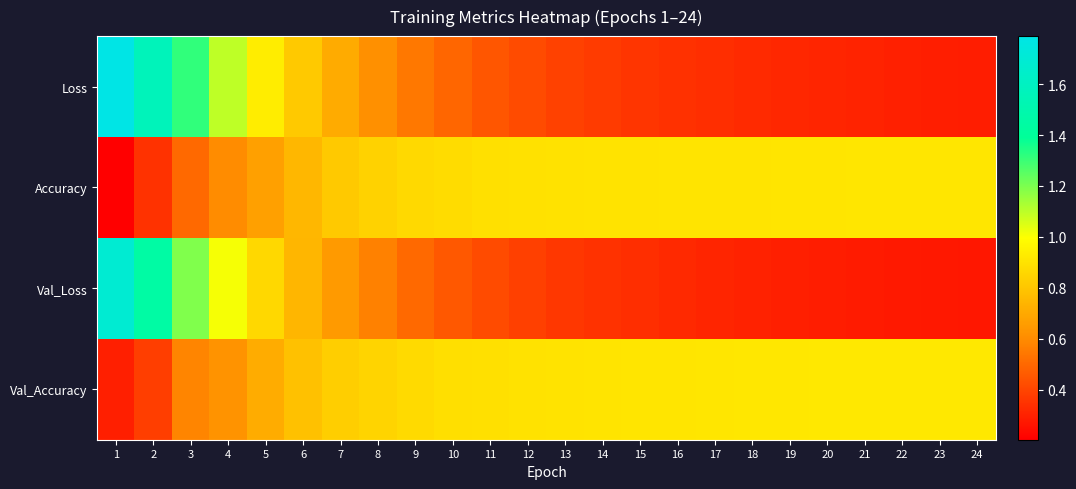

Reading left to right, extract all data points from this chart.

Loss: 1=1.8	2=1.6	3=1.3	4=1.1	5=0.9	6=0.8	7=0.7	8=0.6	9=0.5	10=0.5	11=0.5	12=0.4	13=0.4	14=0.4	15=0.4	16=0.3	17=0.3	18=0.3	19=0.3	20=0.3	21=0.3	22=0.3	23=0.3	24=0.3
Accuracy: 1=0.2	2=0.3	3=0.5	4=0.6	5=0.7	6=0.7	7=0.8	8=0.8	9=0.9	10=0.9	11=0.9	12=0.9	13=0.9	14=0.9	15=0.9	16=0.9	17=0.9	18=0.9	19=0.9	20=0.9	21=0.9	22=0.9	23=0.9	24=0.9
Val_Loss: 1=1.7	2=1.5	3=1.2	4=1.0	5=0.9	6=0.7	7=0.6	8=0.6	9=0.5	10=0.5	11=0.4	12=0.4	13=0.4	14=0.3	15=0.3	16=0.3	17=0.3	18=0.3	19=0.3	20=0.3	21=0.3	22=0.3	23=0.3	24=0.3
Val_Accuracy: 1=0.3	2=0.4	3=0.6	4=0.6	5=0.7	6=0.8	7=0.8	8=0.8	9=0.9	10=0.9	11=0.9	12=0.9	13=0.9	14=0.9	15=0.9	16=0.9	17=0.9	18=0.9	19=0.9	20=0.9	21=0.9	22=0.9	23=0.9	24=0.9